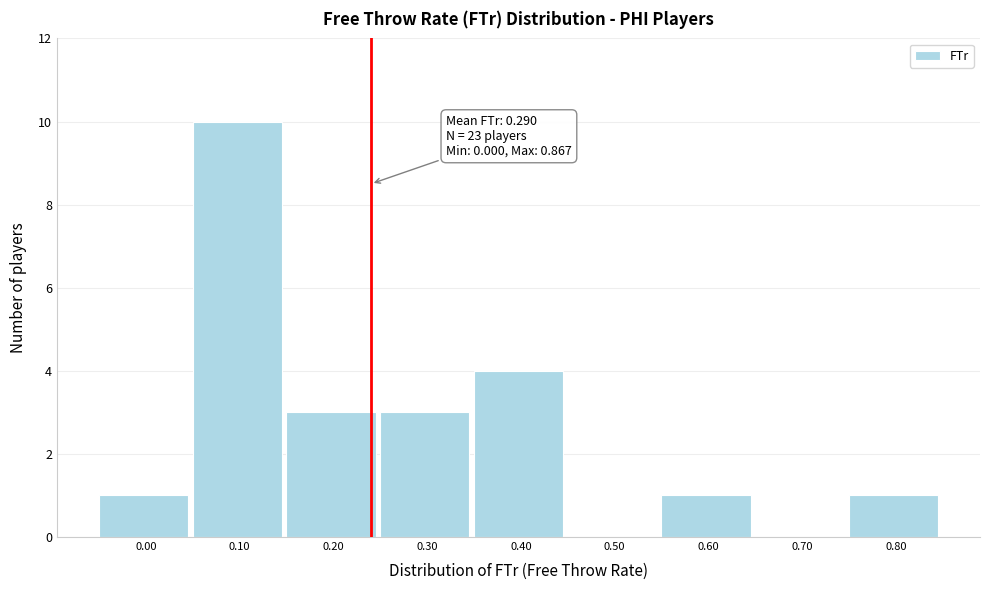

Reading left to right, extract all data points from this chart.

0.00=1	0.10=10	0.20=3	0.30=3	0.40=4	0.50=0	0.60=1	0.70=0	0.80=1